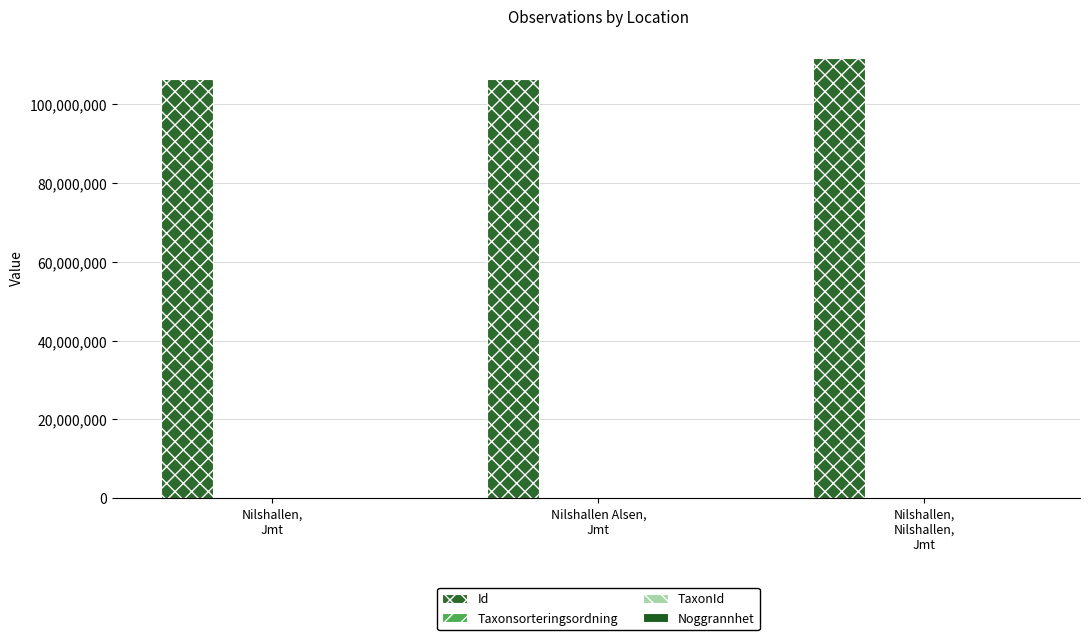

At how many categories does at least one series exceed 6113446?

3